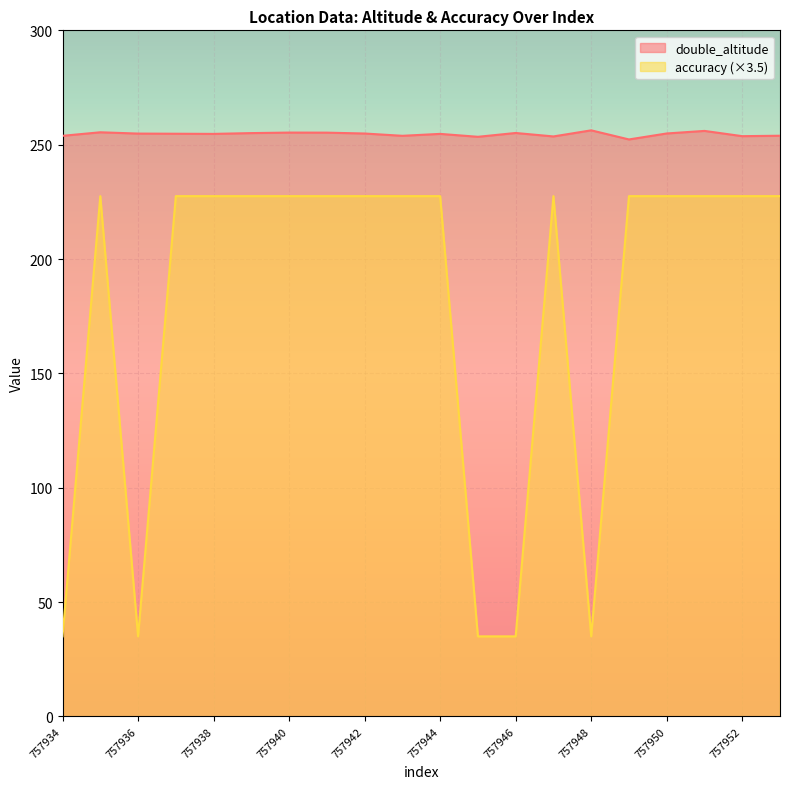

Reading left to right, what are all the values shown in this chart?

double_altitude: 253.9	255.4	254.9	254.8	254.7	255.1	255.3	255.3	254.9	253.9	254.7	253.4	255.1	253.6	256.3	252.3	254.9	256.0	253.7	253.9
accuracy: 35.0	227.5	35.0	227.5	227.5	227.5	227.5	227.5	227.5	227.5	227.5	35.0	35.0	227.5	35.0	227.5	227.5	227.5	227.5	227.5